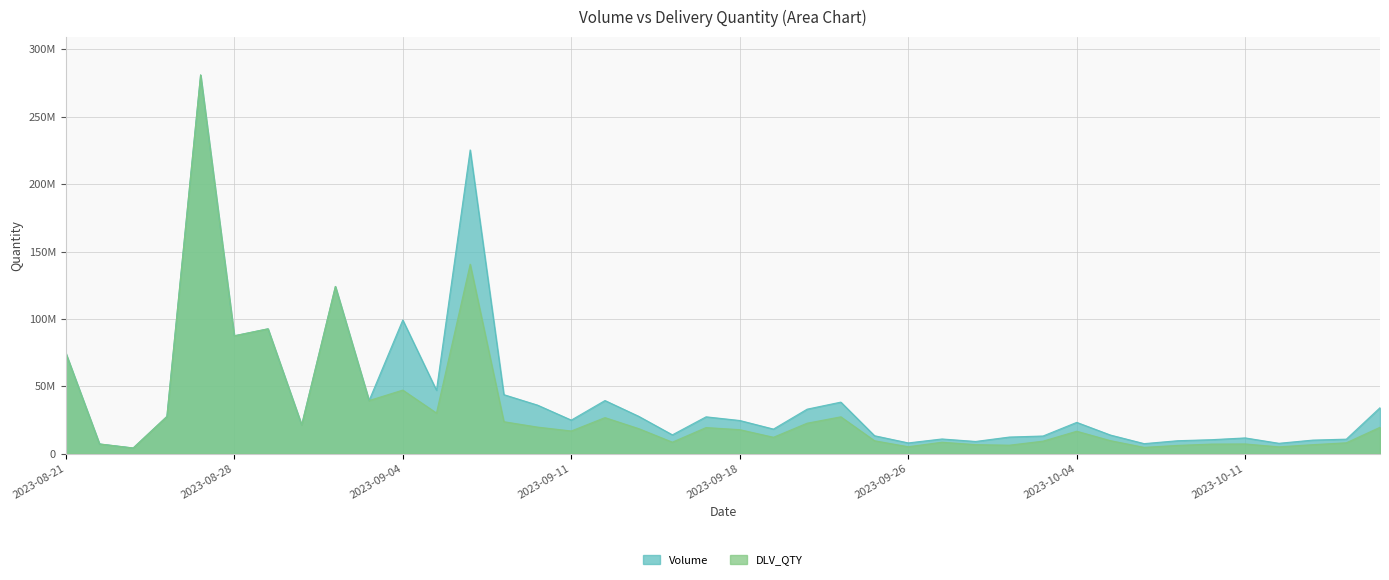

Does the chart display data point markers on the line(s)?

No